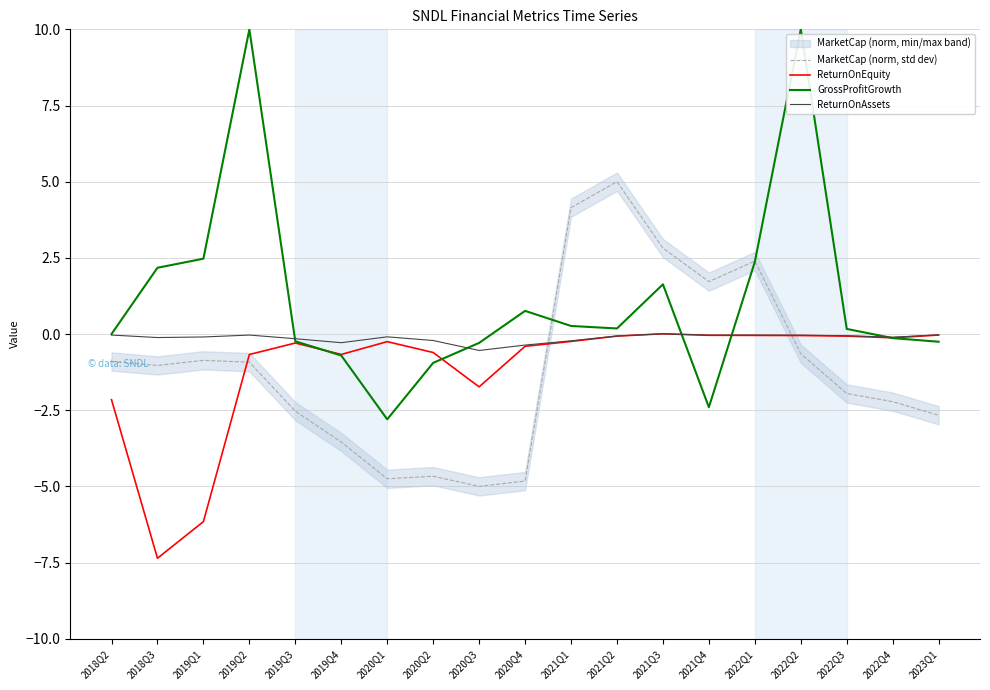

How many data points in GrossProfitGrowth are less than 0?

8